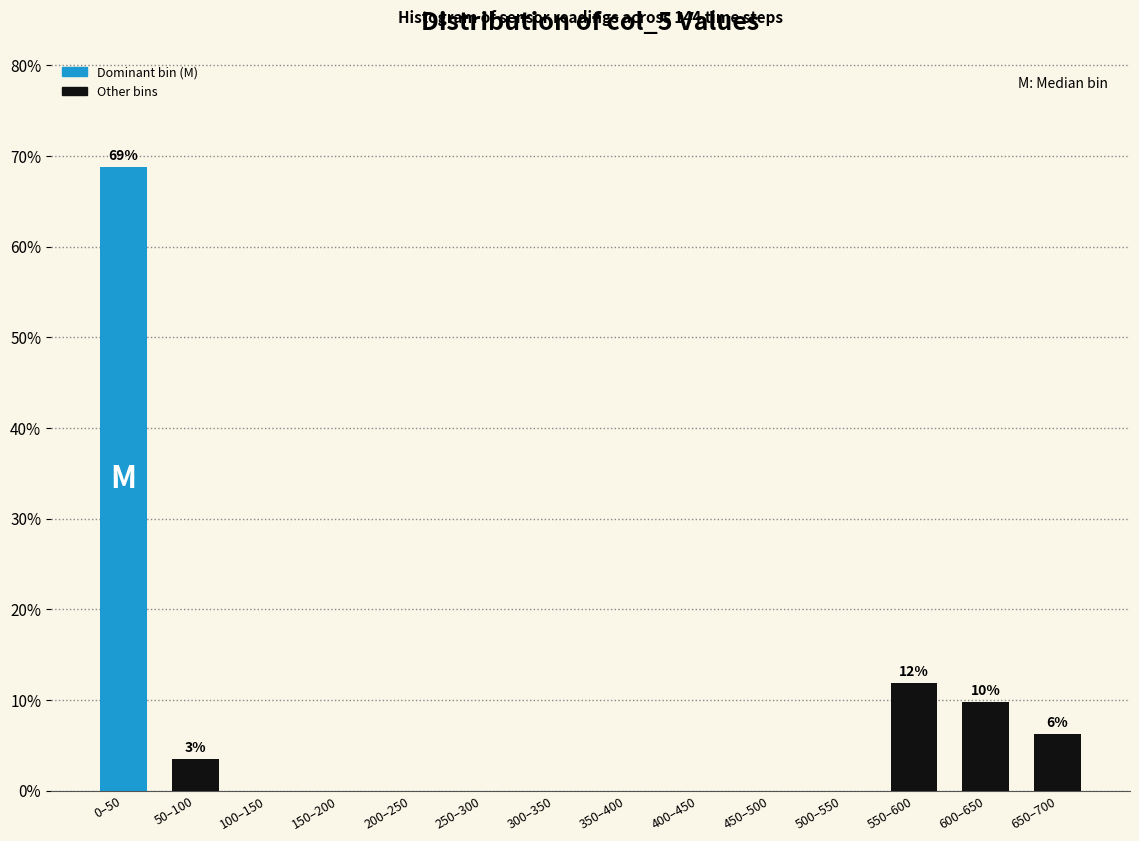

What value does the data have at 50–100?

3.5